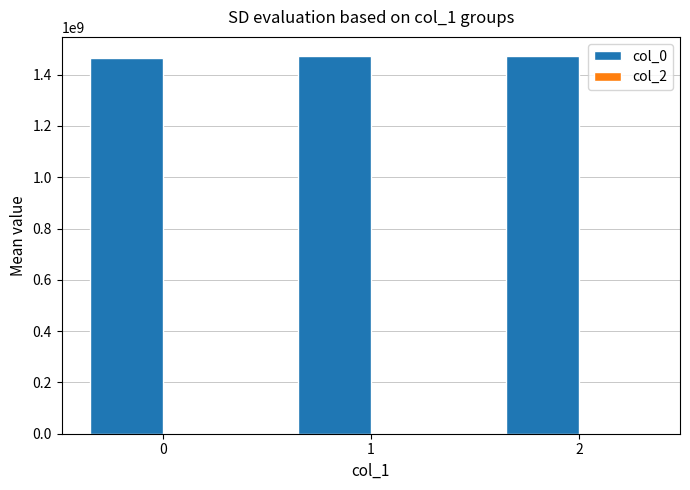

What is the ratio of the value at 0 to the value at 2?

1.0